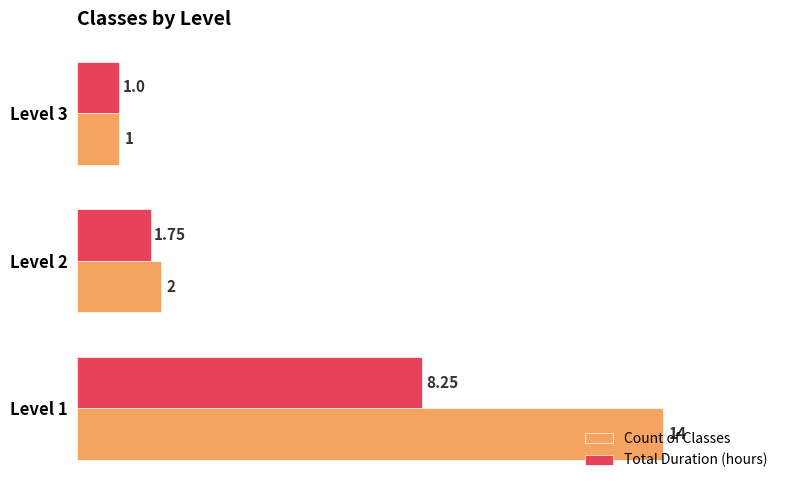

At which category is the sum across all series the highest?

Level 1